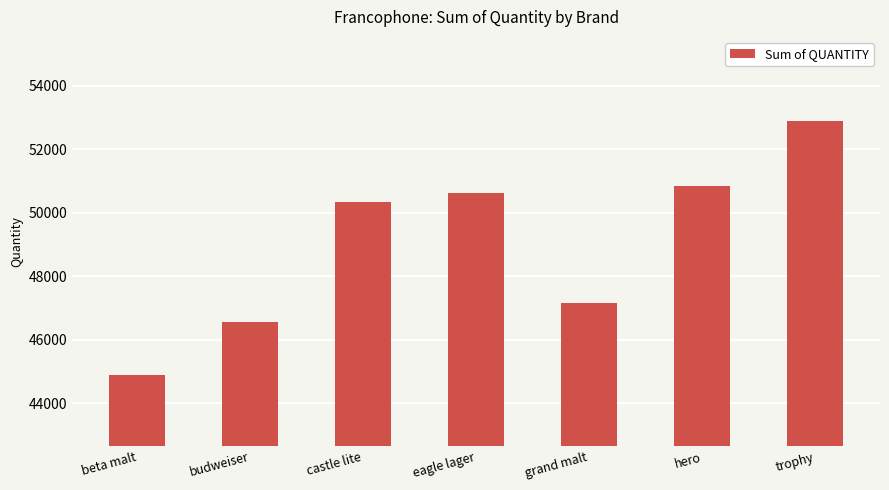

Which has a higher value, budweiser or beta malt?

budweiser